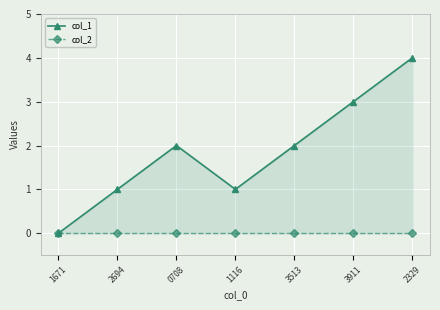

At how many categories does at least one series exceed 1?

4